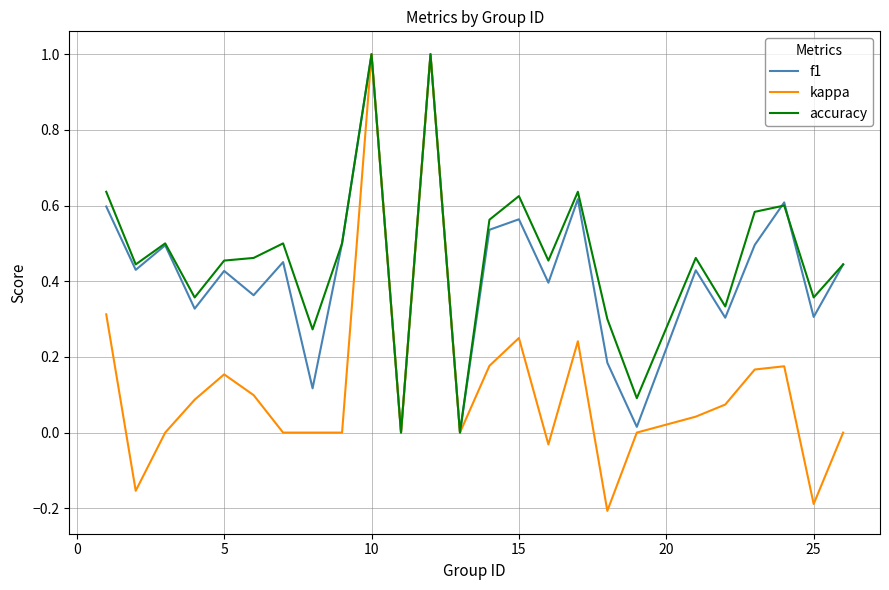

Which series has the widest spread of values?

kappa